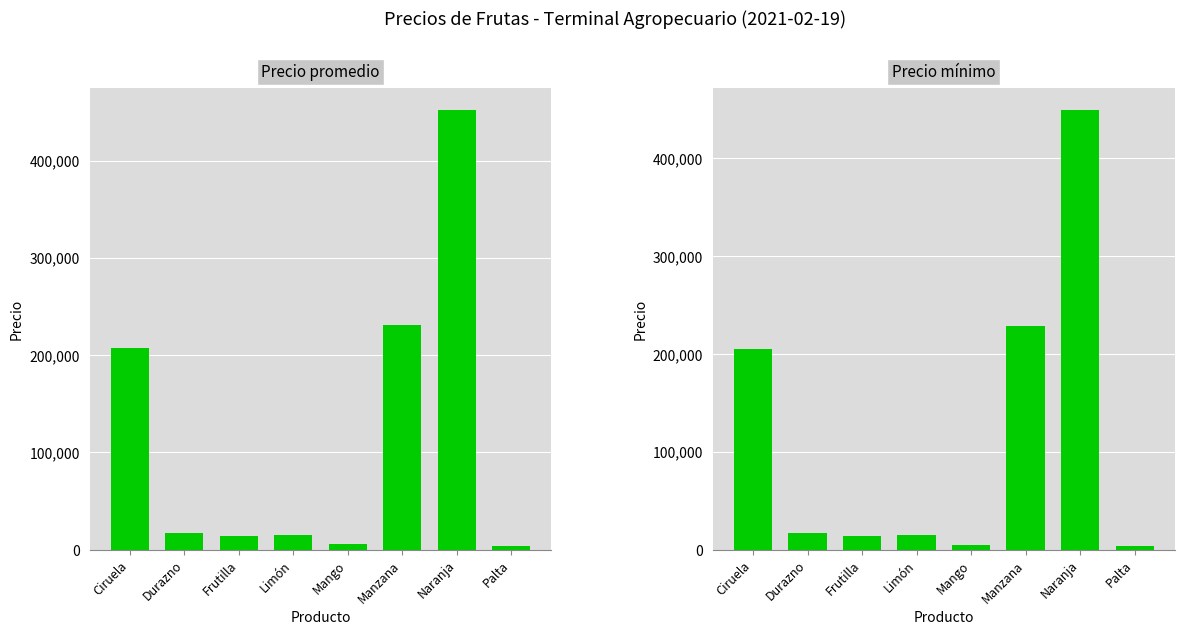

Rank the series by their average value, from lowest to highest.

Precio mínimo, Precio promedio